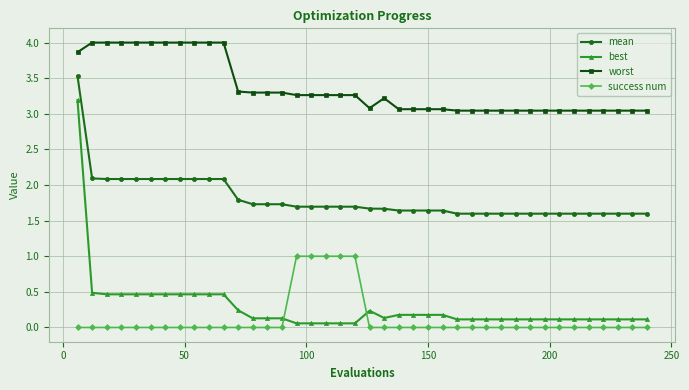

What is the value of the mean point at the 14th from the left?

1.7